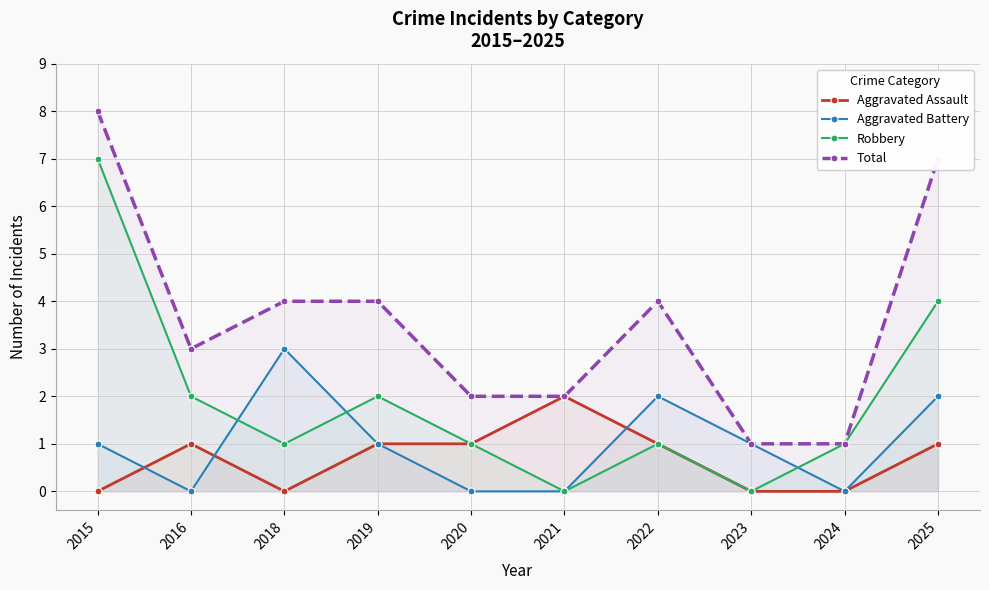

In Robbery, how many points are lower than both neighbors (excluding endpoints)?

3